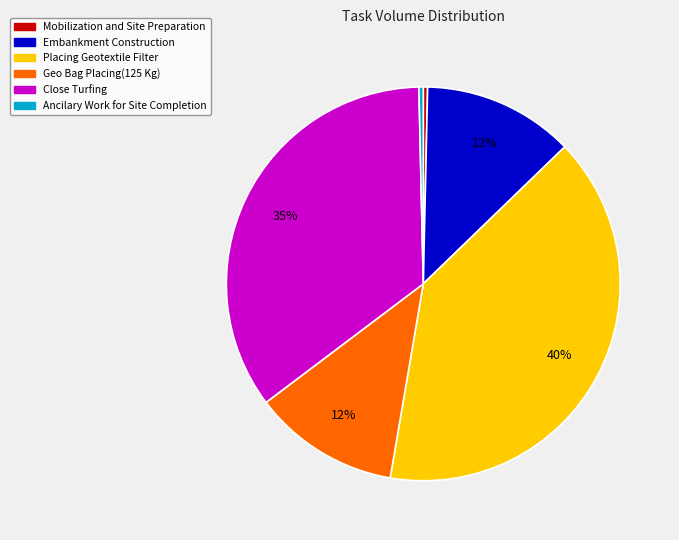

The Ancilary Work for Site Completion slice represents 0% of the pie. True or false?

True